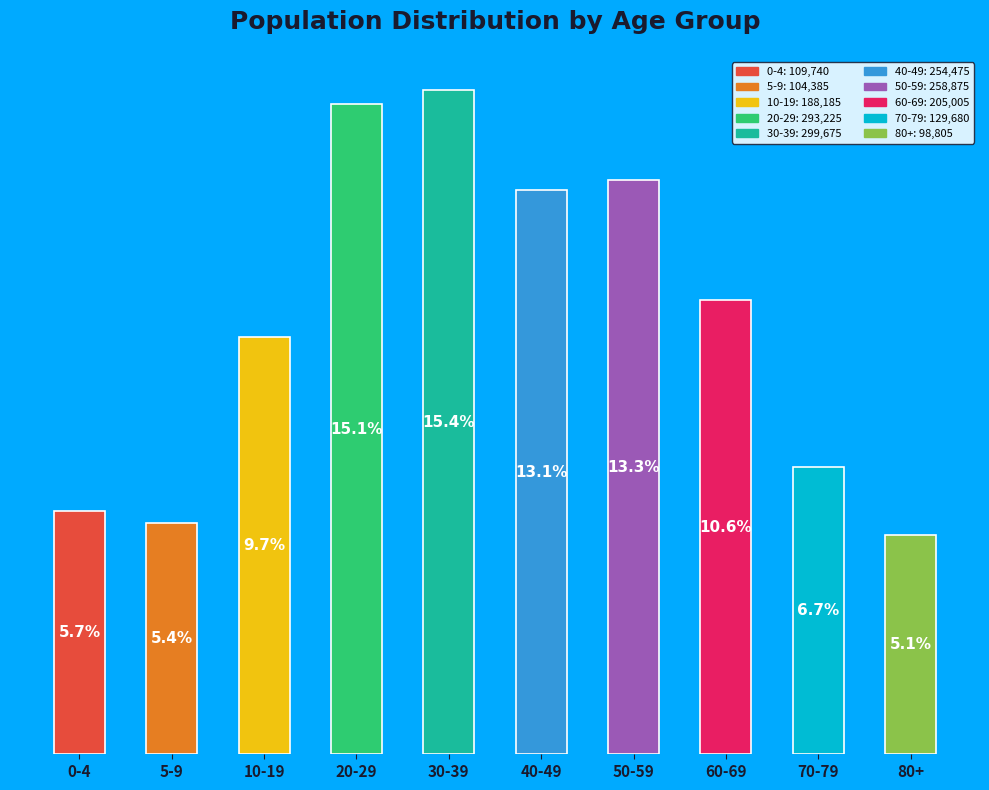

Does the chart contain any negative values?

No